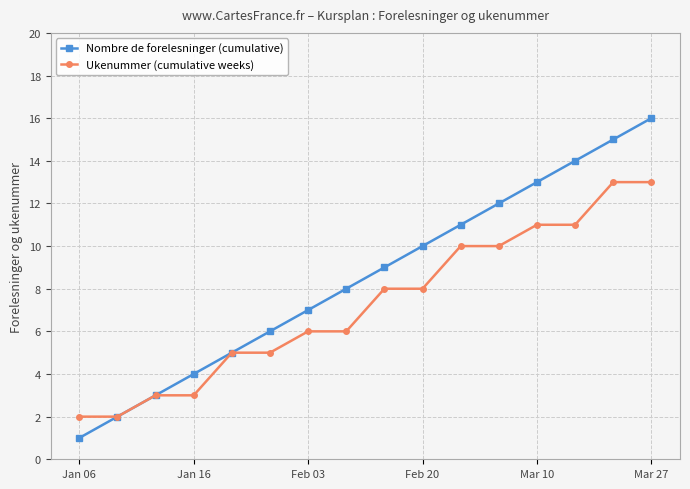

Rank the series by their maximum value, from lowest to highest.

Ukenummer (cumulative weeks), Nombre de forelesninger (cumulative)